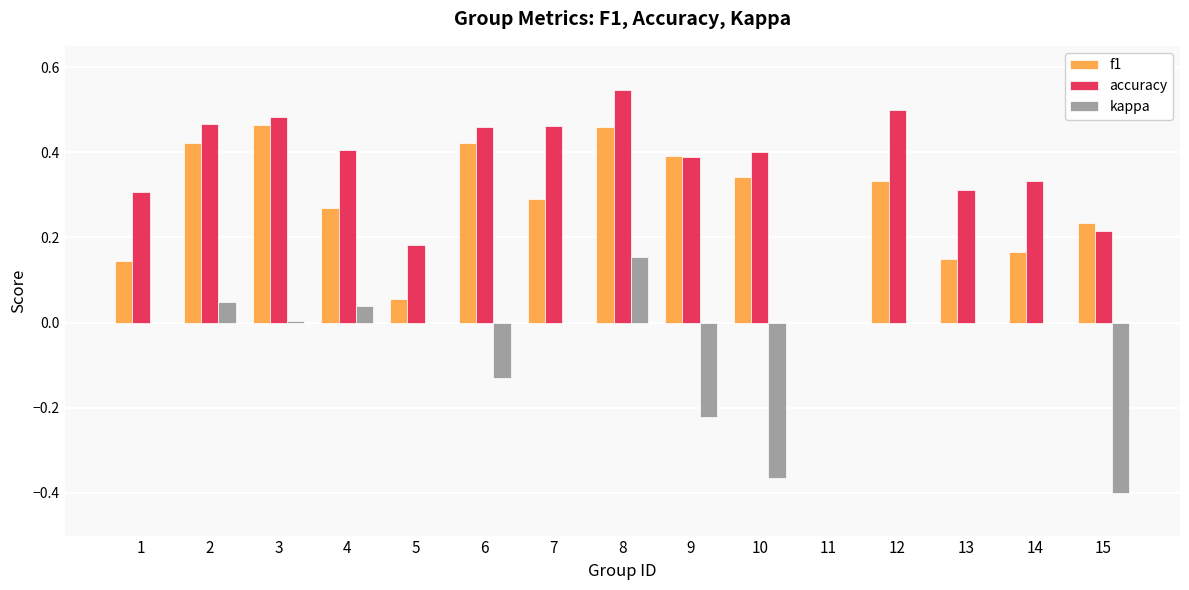

What is the sum of all f1 values?

4.1